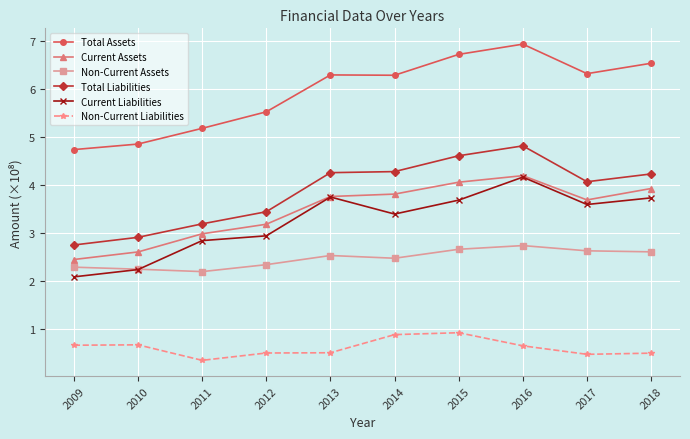

How many lines are shown in the chart?

6